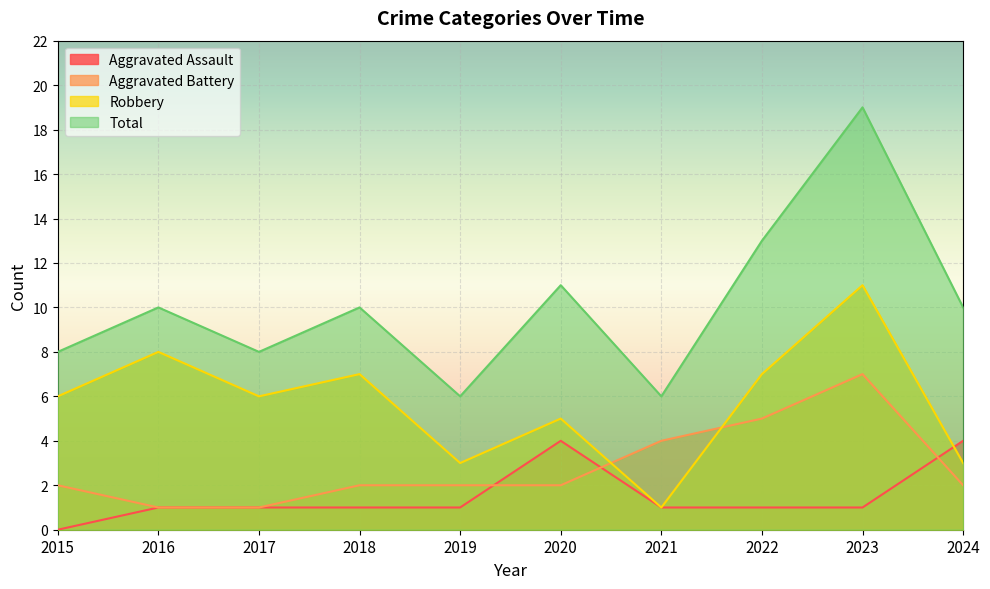

Reading left to right, list all the values displayed in this chart.

Aggravated Assault: 0	1	1	1	1	4	1	1	1	4
Aggravated Battery: 2	1	1	2	2	2	4	5	7	2
Robbery: 6	8	6	7	3	5	1	7	11	3
Total: 8	10	8	10	6	11	6	13	19	10